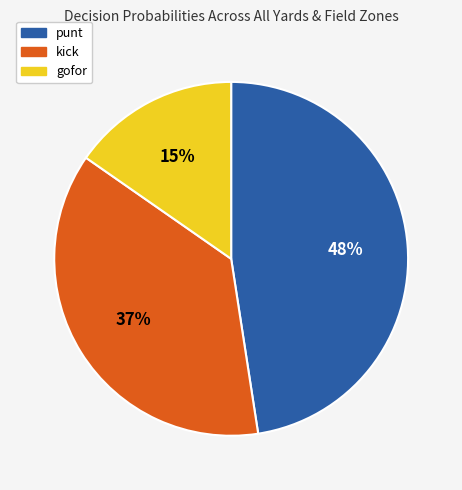

Does any single category account for the majority?

No